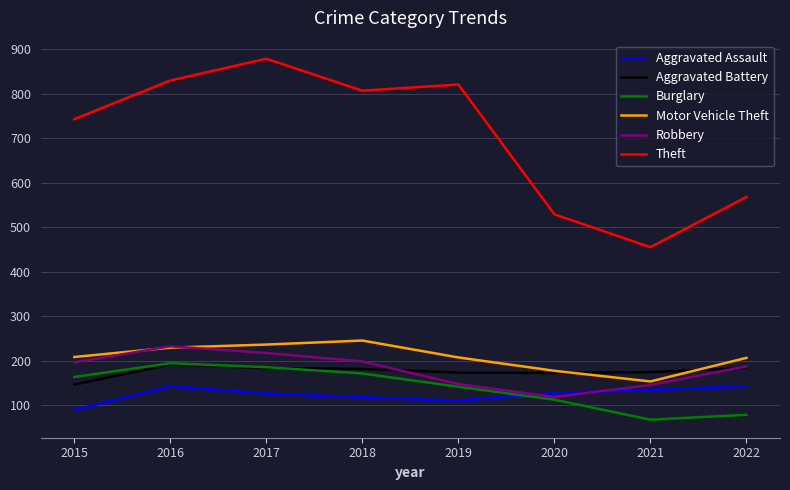

Which series has the largest total across all categories?

Theft